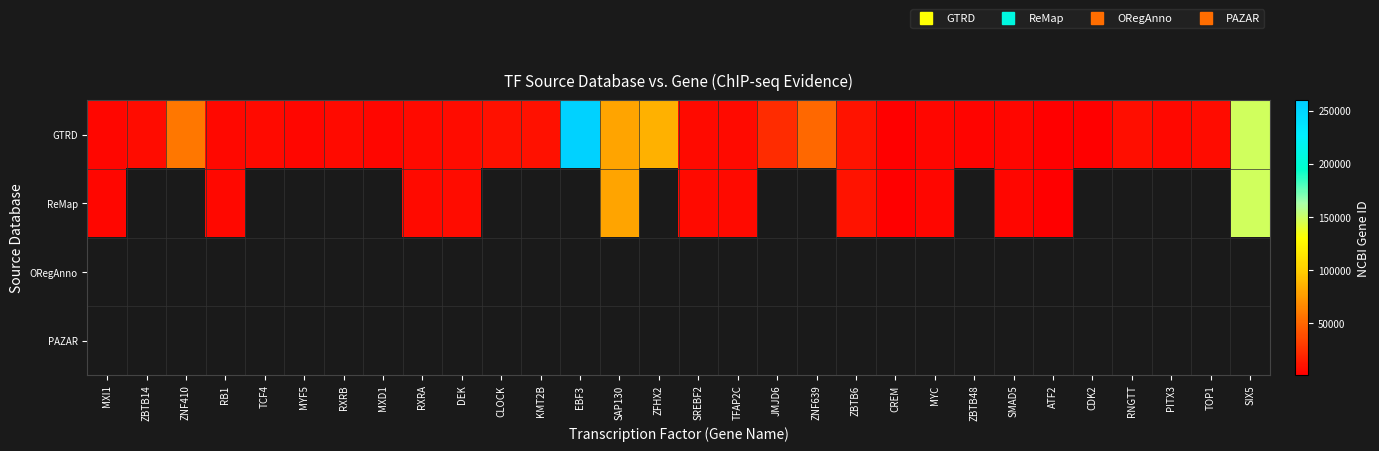

Count the number of categories in the chart.

30